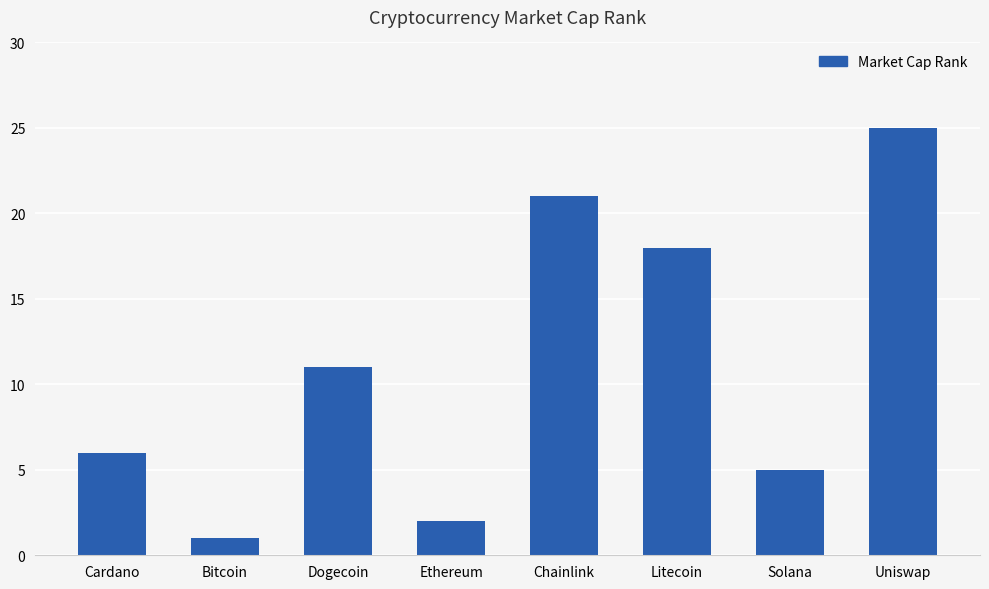

Reading left to right, extract all data points from this chart.

6	1	11	2	21	18	5	25